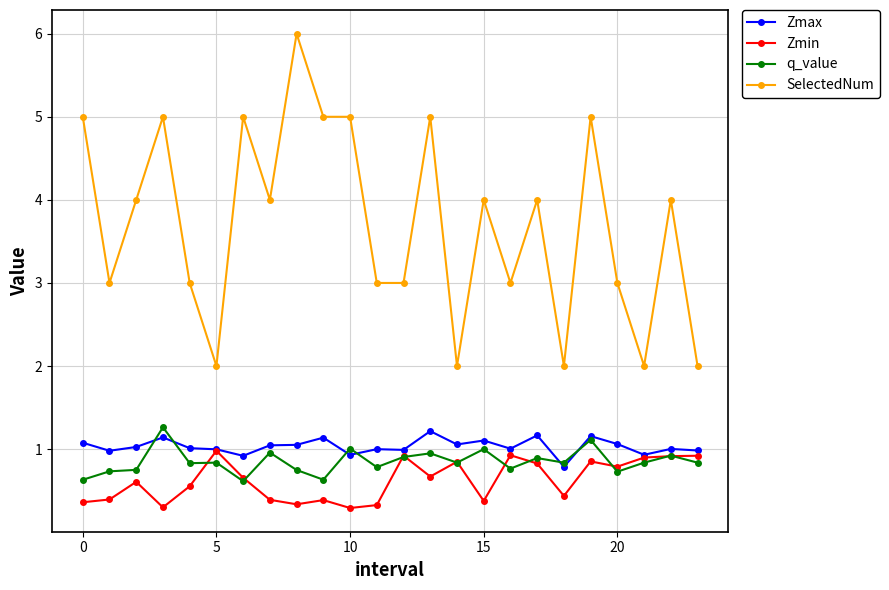

What is the minimum value for Zmax?

0.8